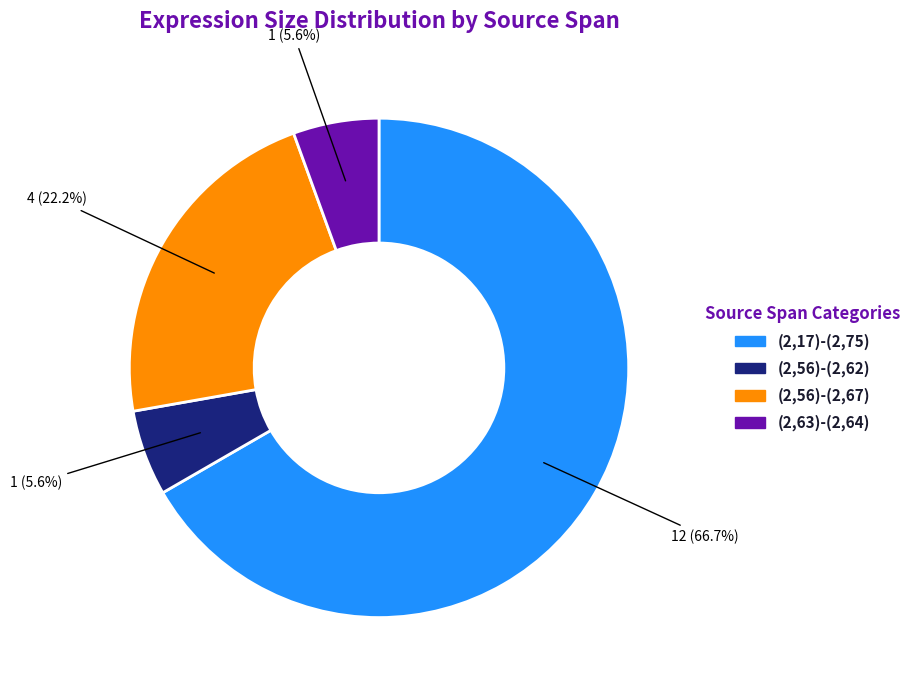

Which category has the biggest portion of the pie?

(2,17)-(2,75)